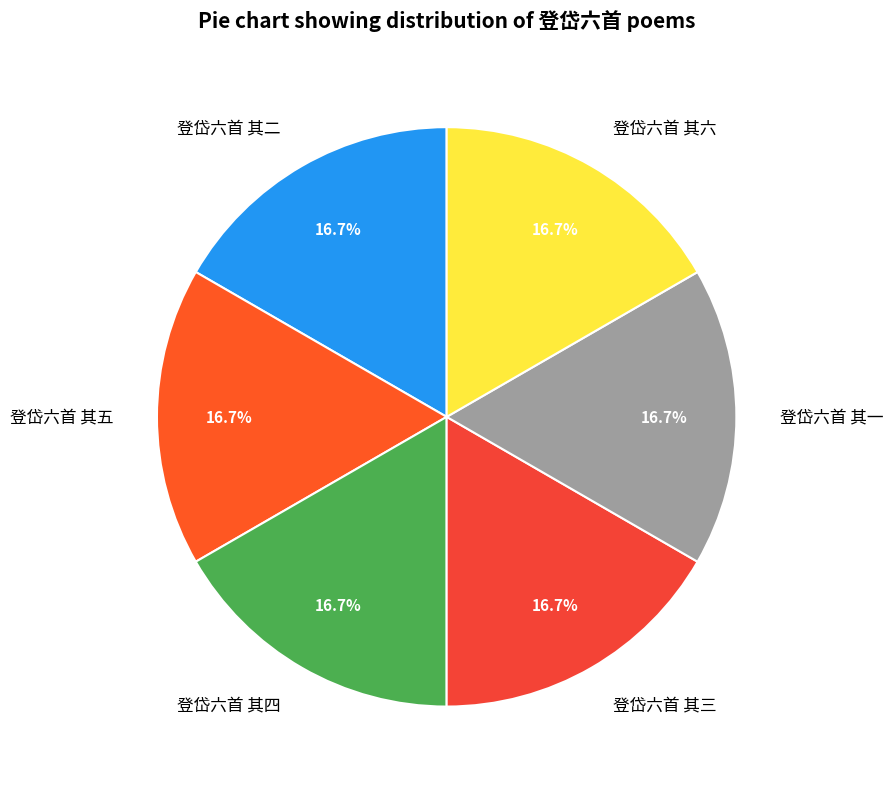

Approximately how many times larger is the value at 登岱六首 其三 compared to 登岱六首 其二?

1.0